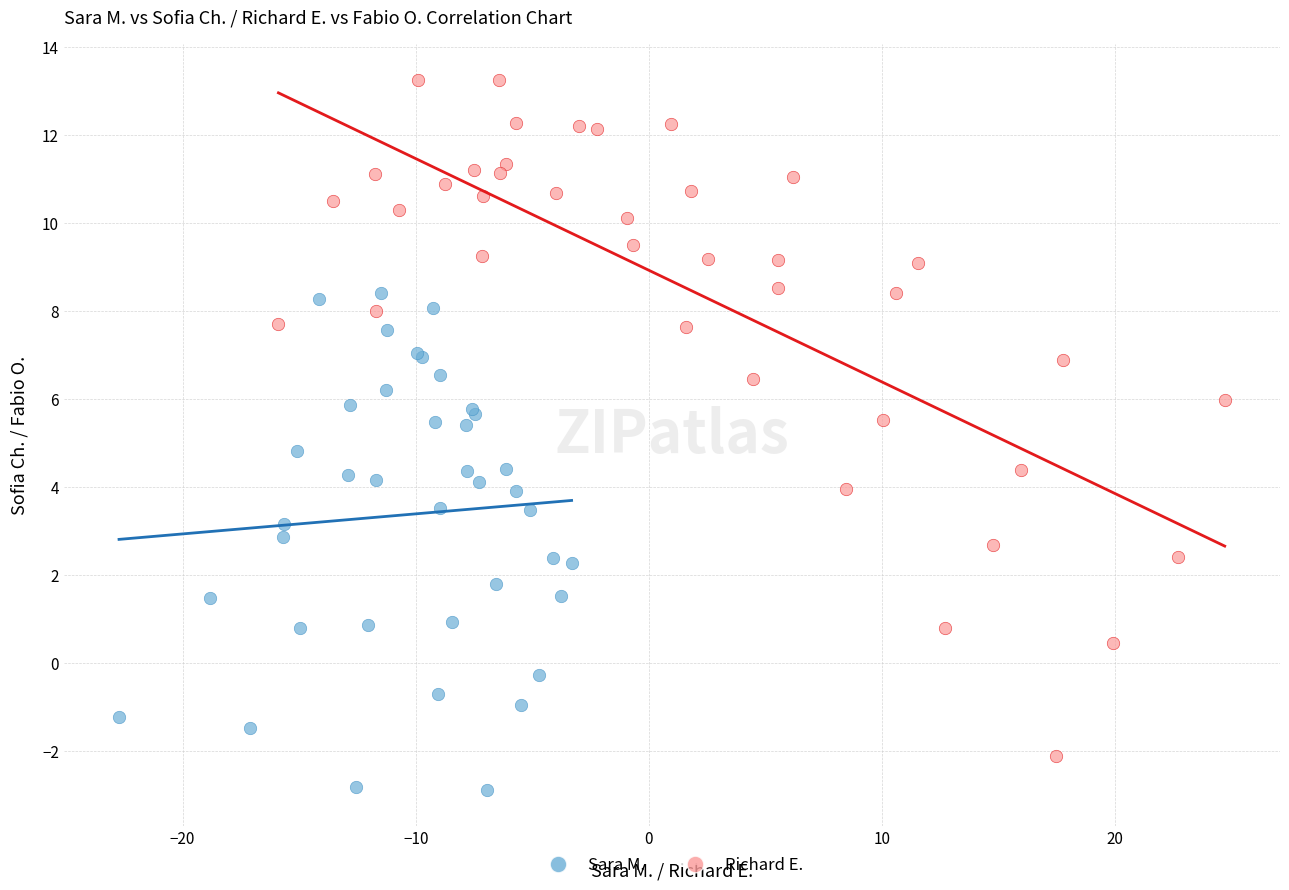

Which series contains the highest Y value?

Richard E.